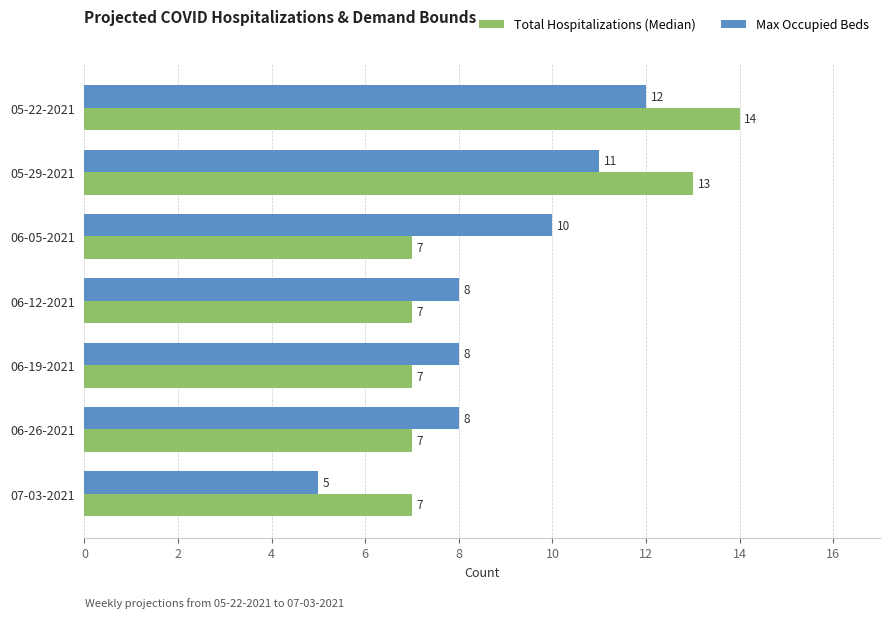

What is the minimum value shown in the chart?

5